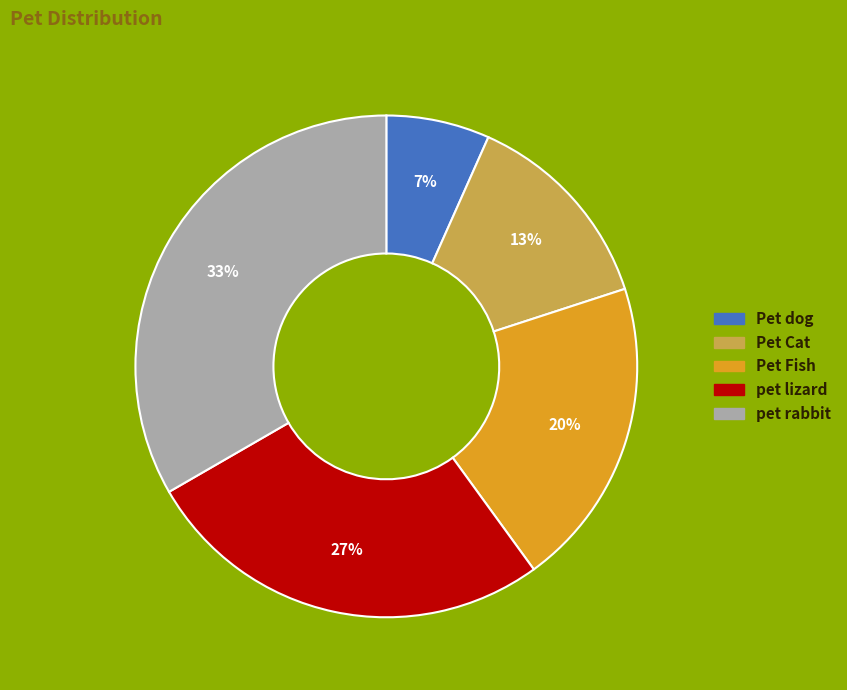

Between Pet Cat and pet lizard, which is larger?

pet lizard